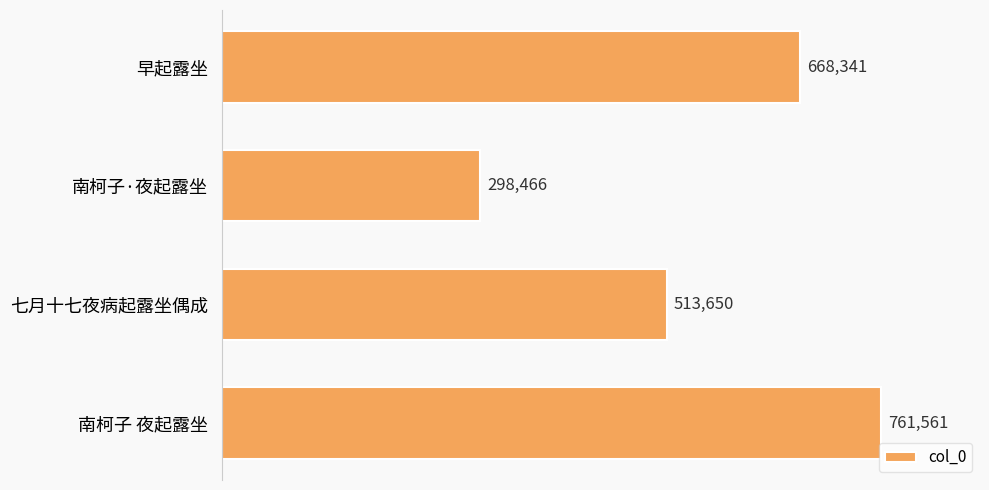

What is the maximum value shown in the chart?

761561